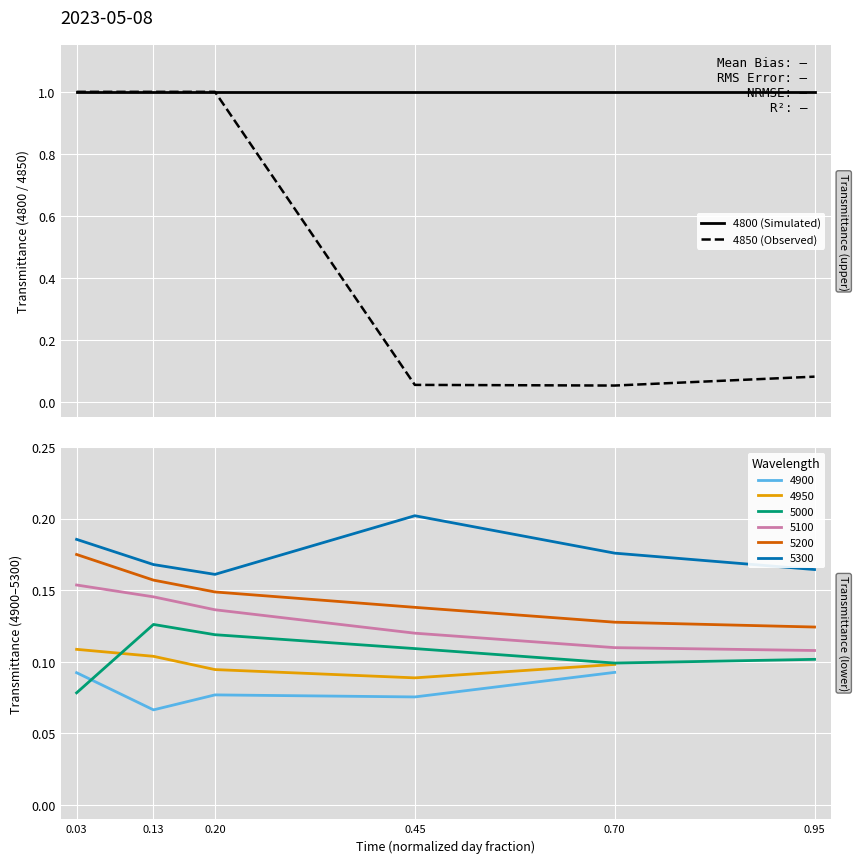

At how many categories does at least one series exceed 0?

6